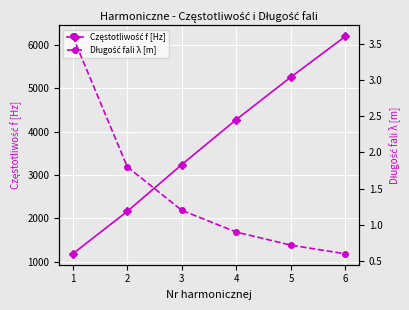

At which label does Częstotliwość f [Hz] reach its peak?

6